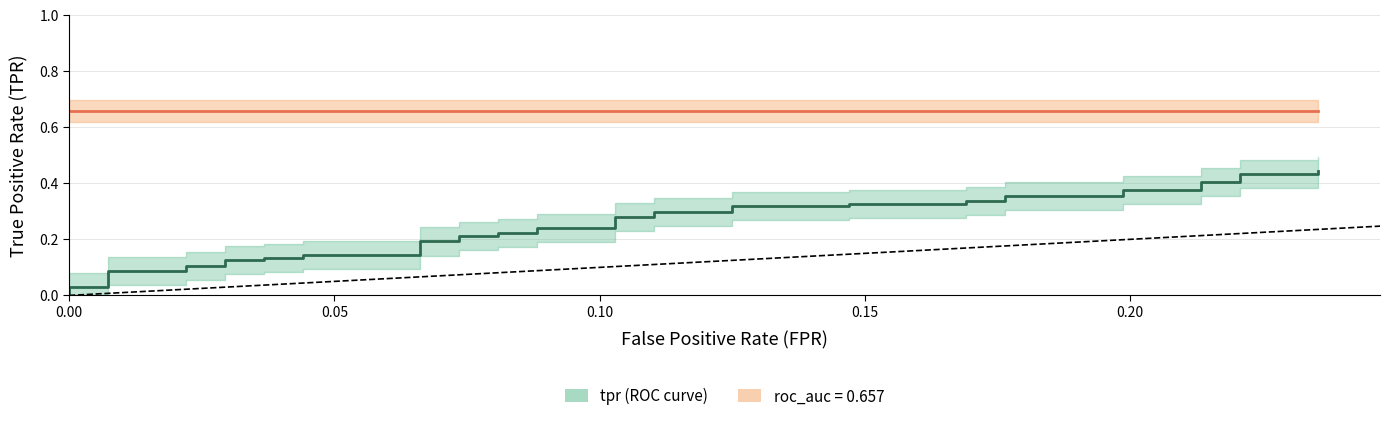

How many series are shown in this chart?

2